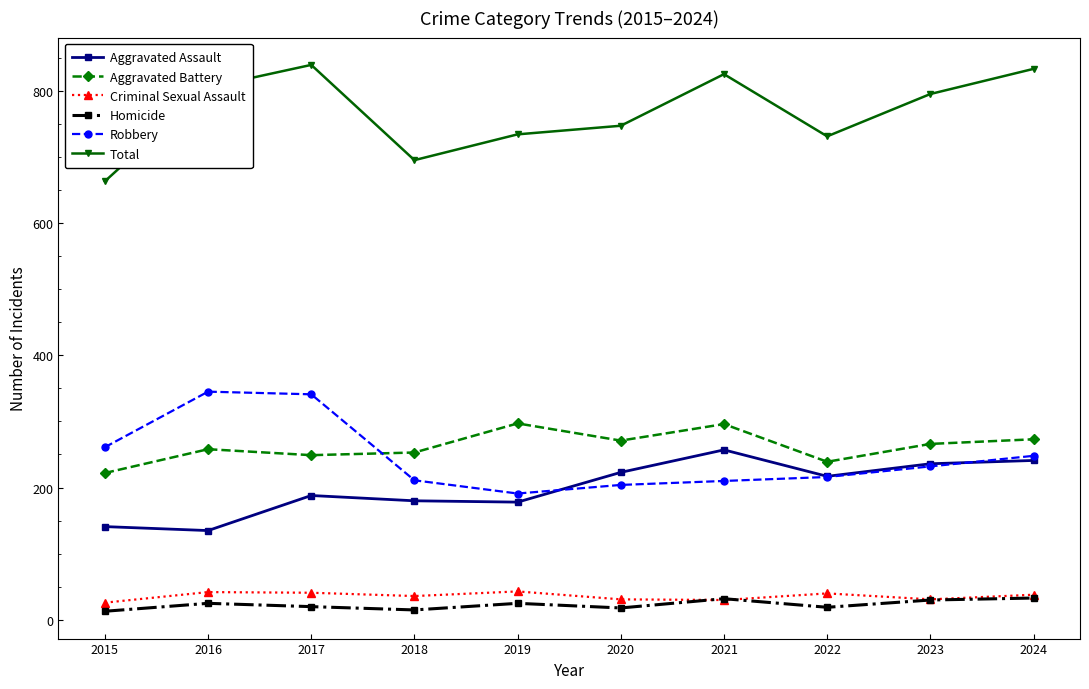

The Homicide series shows 15 at 2018. True or false?

True